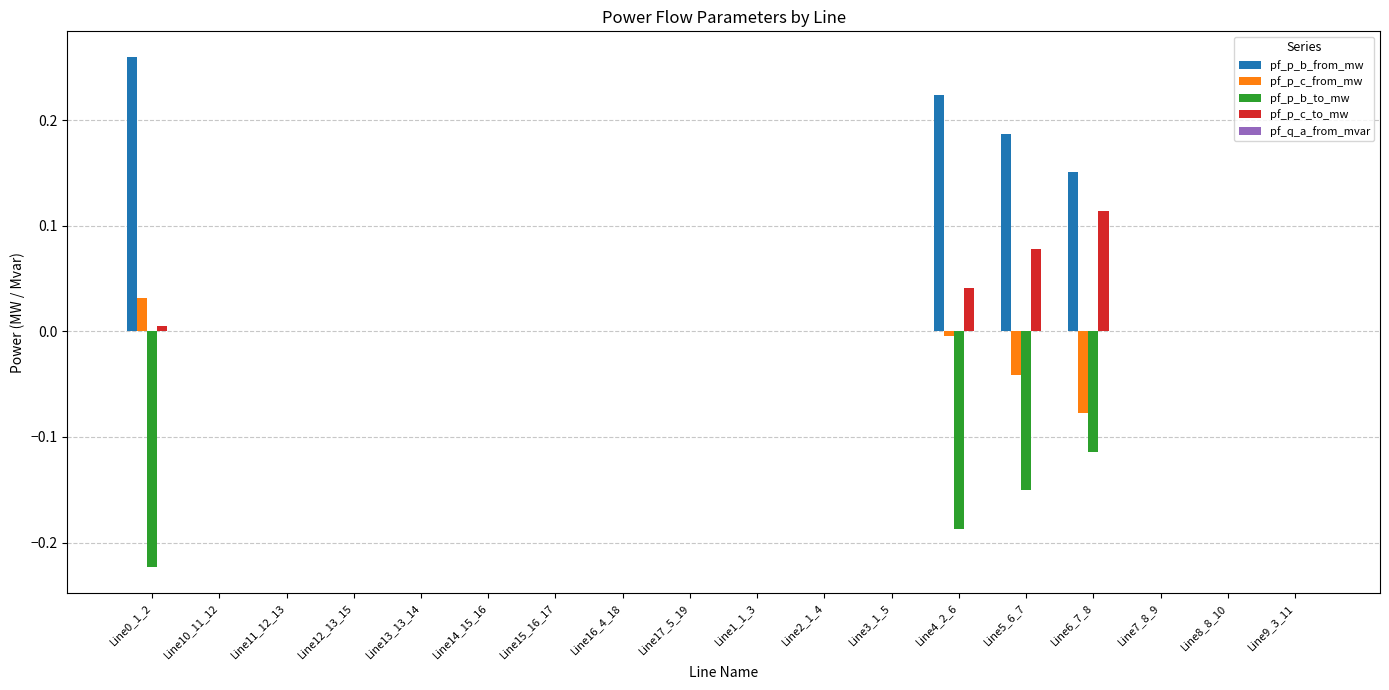

Is the value of pf_p_b_to_mw at Line2_1_4 greater than the value of pf_p_c_from_mw at Line5_6_7?

Yes